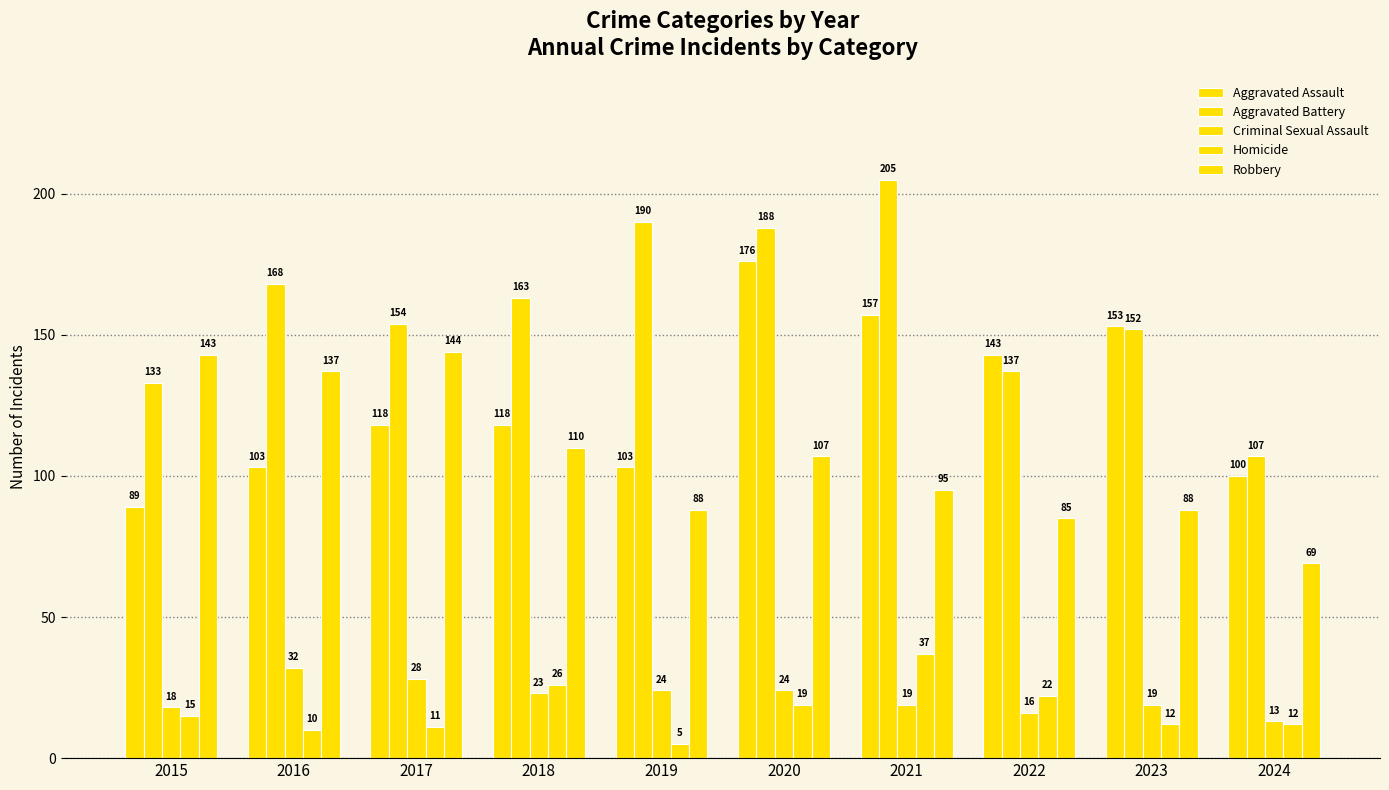

Between 2020 and 2023, which is larger?

2020